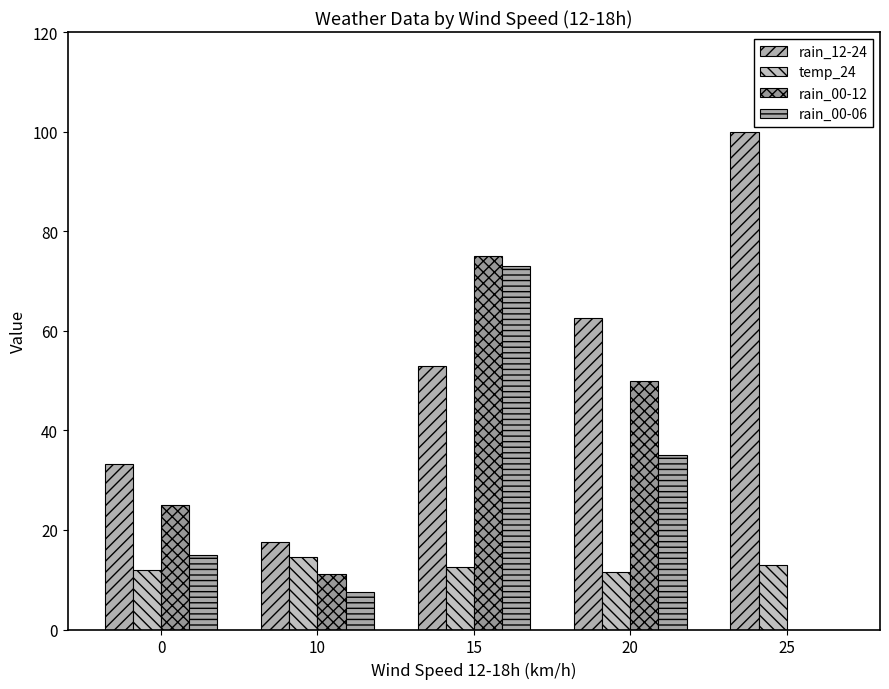

Which series has the largest range (max minus min)?

rain_12-24